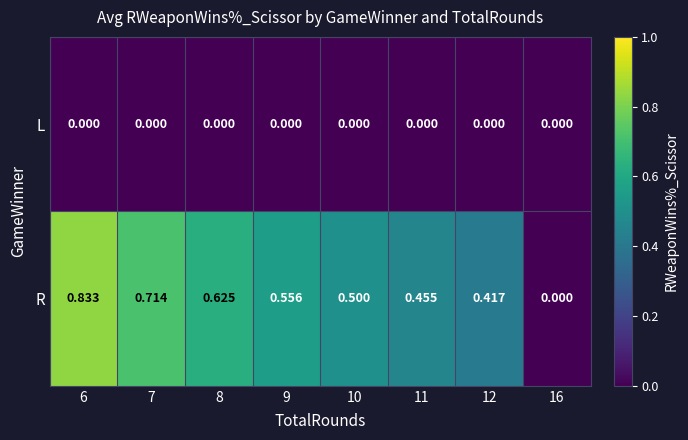

List the series in order of their peak value, highest first.

R, L